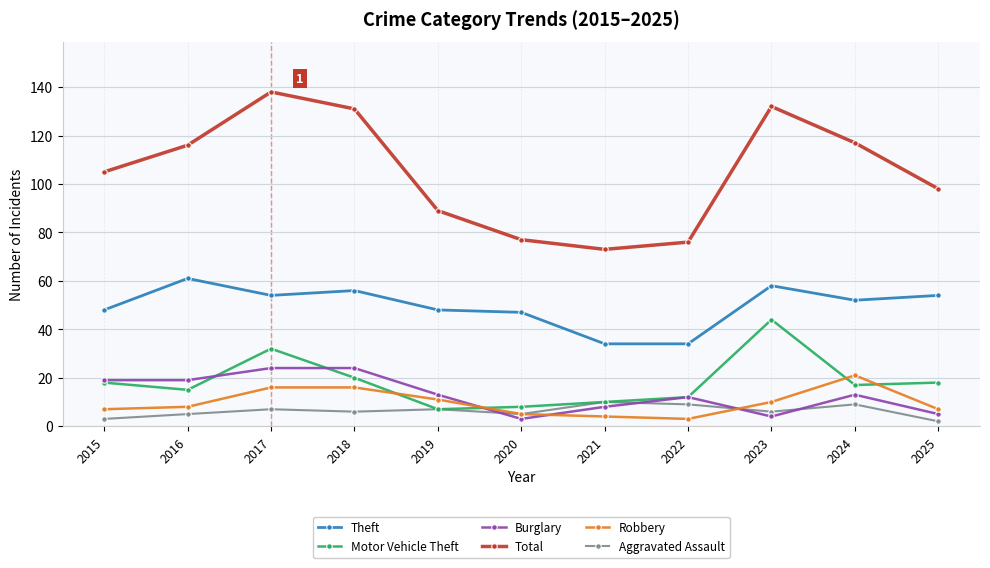

What is the value of the Theft point at the 8th from the left?

34